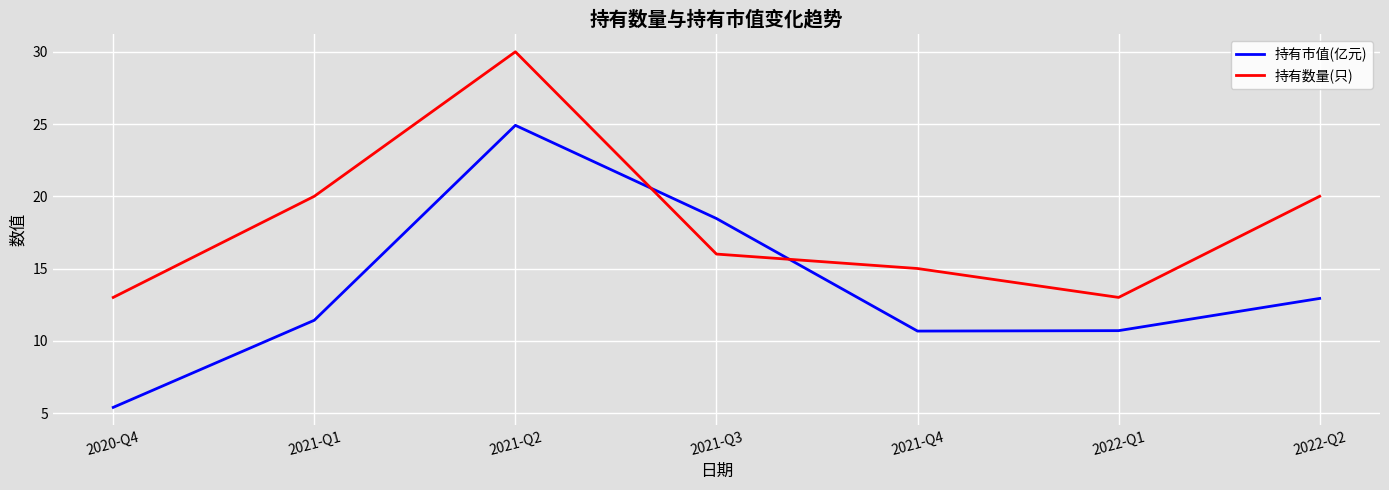

What is the approximate value of 持有市值(亿元) at 2020-Q4?

5.4